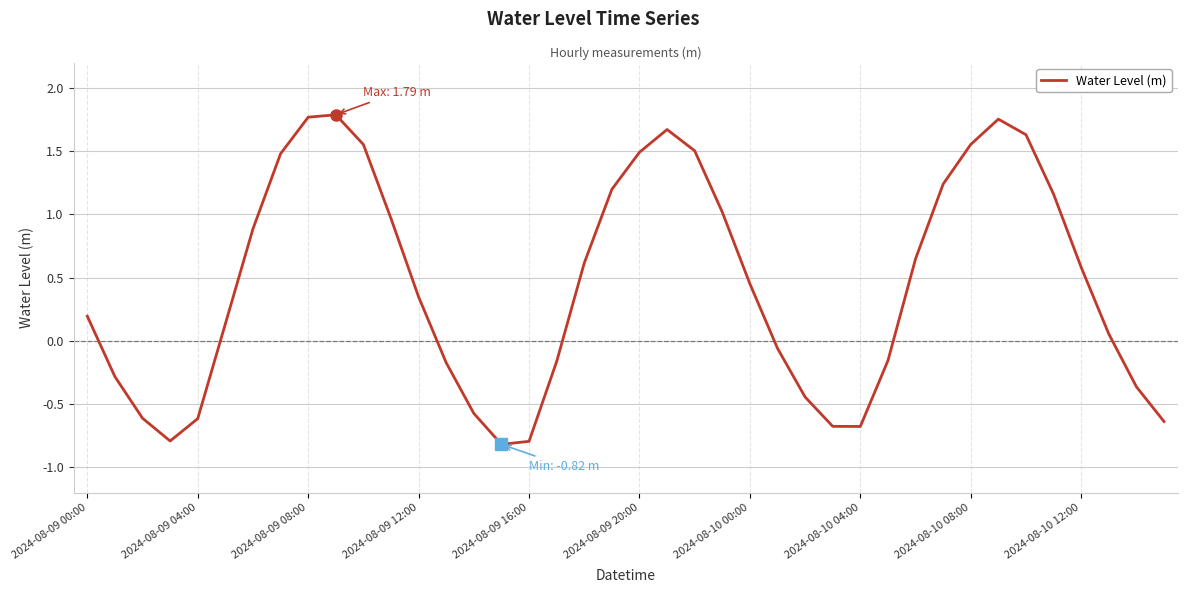

What is the smallest value displayed?

-0.8